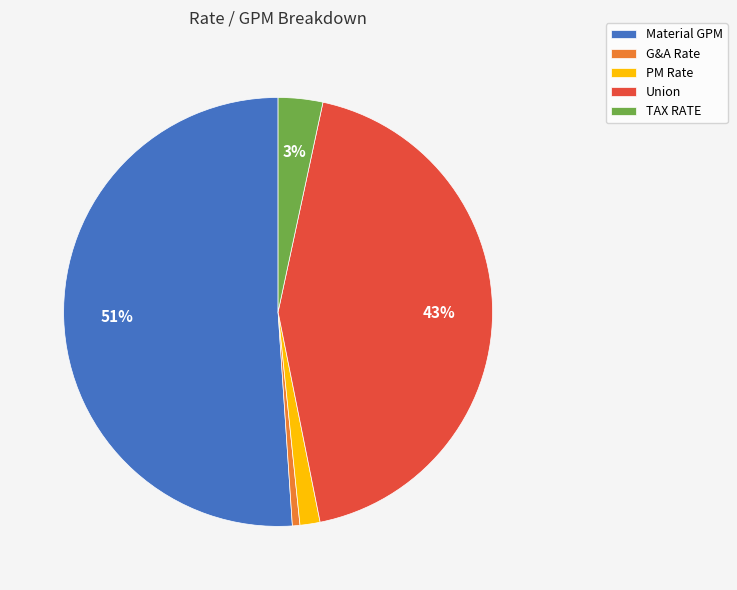

How many slices are in this pie chart?

5